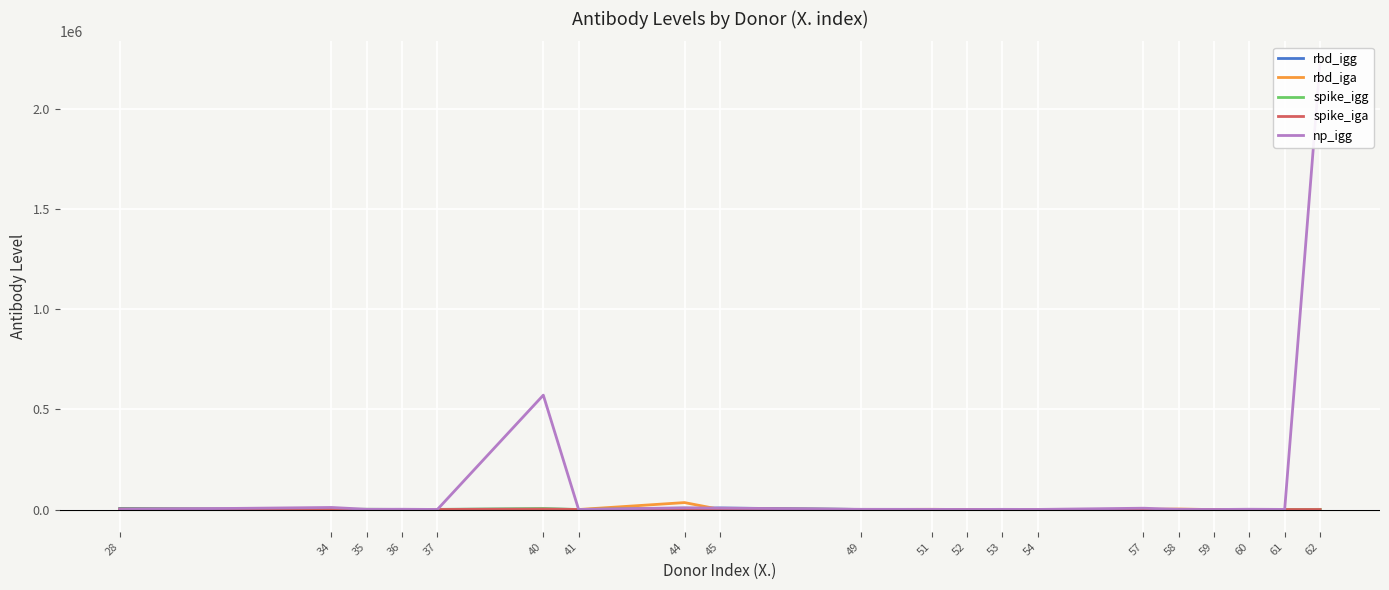

What is the difference between the maximum and minimum values in the spike_igg series?

6482.2